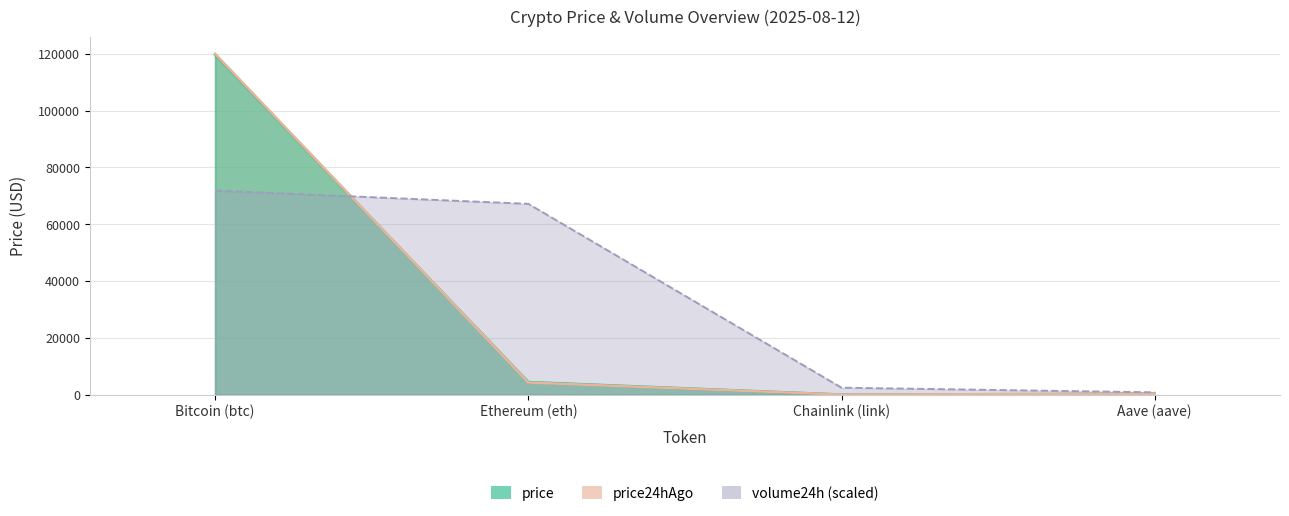

After their last crossing, which series has the higher values: price or volume24h?

volume24h